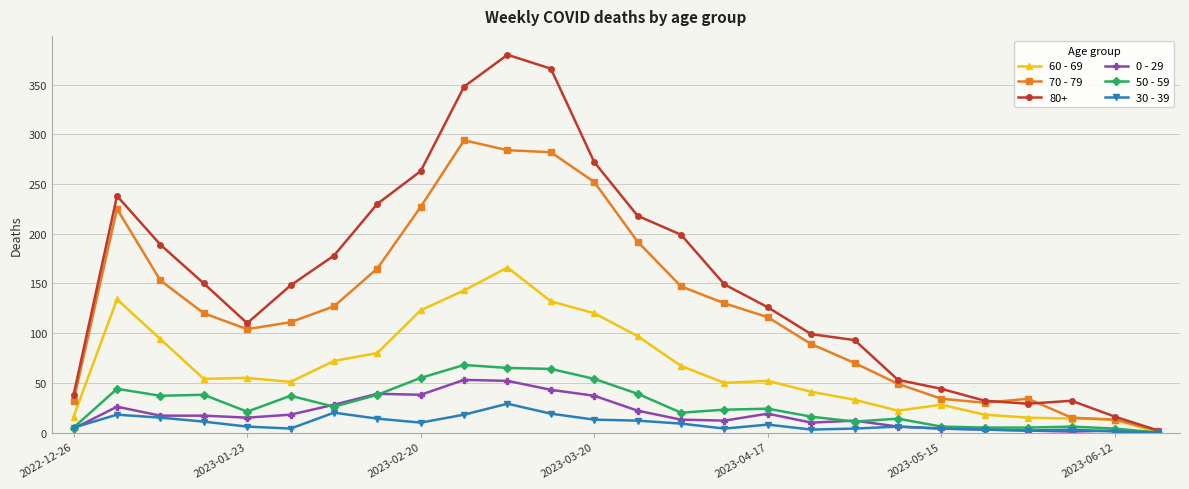

How many lines are shown in the chart?

6